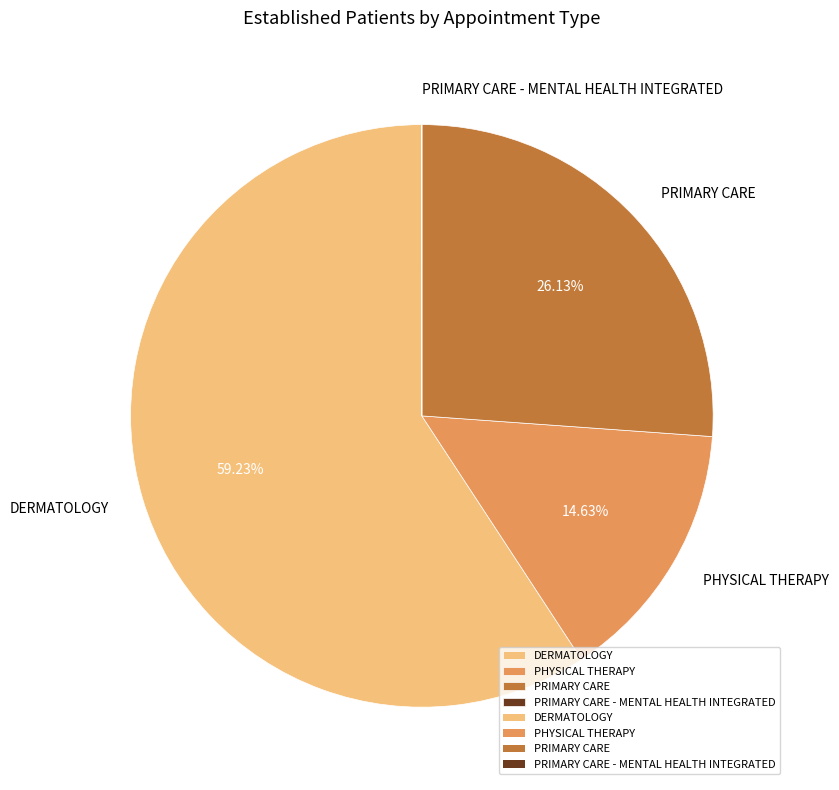

Combined, do DERMATOLOGY and PHYSICAL THERAPY account for over 50%?

Yes